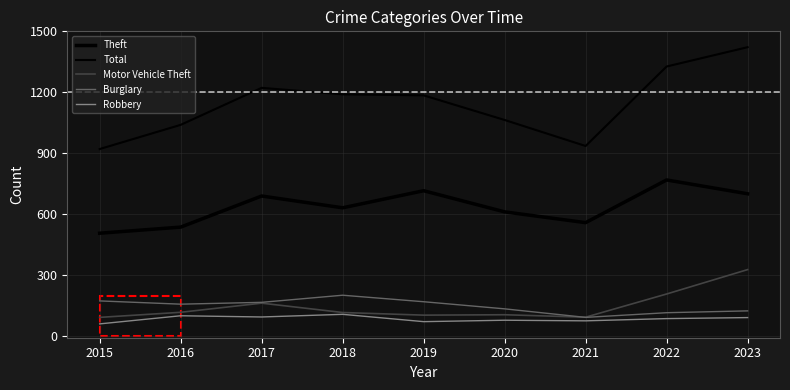

Does the chart have visible grid lines?

Yes